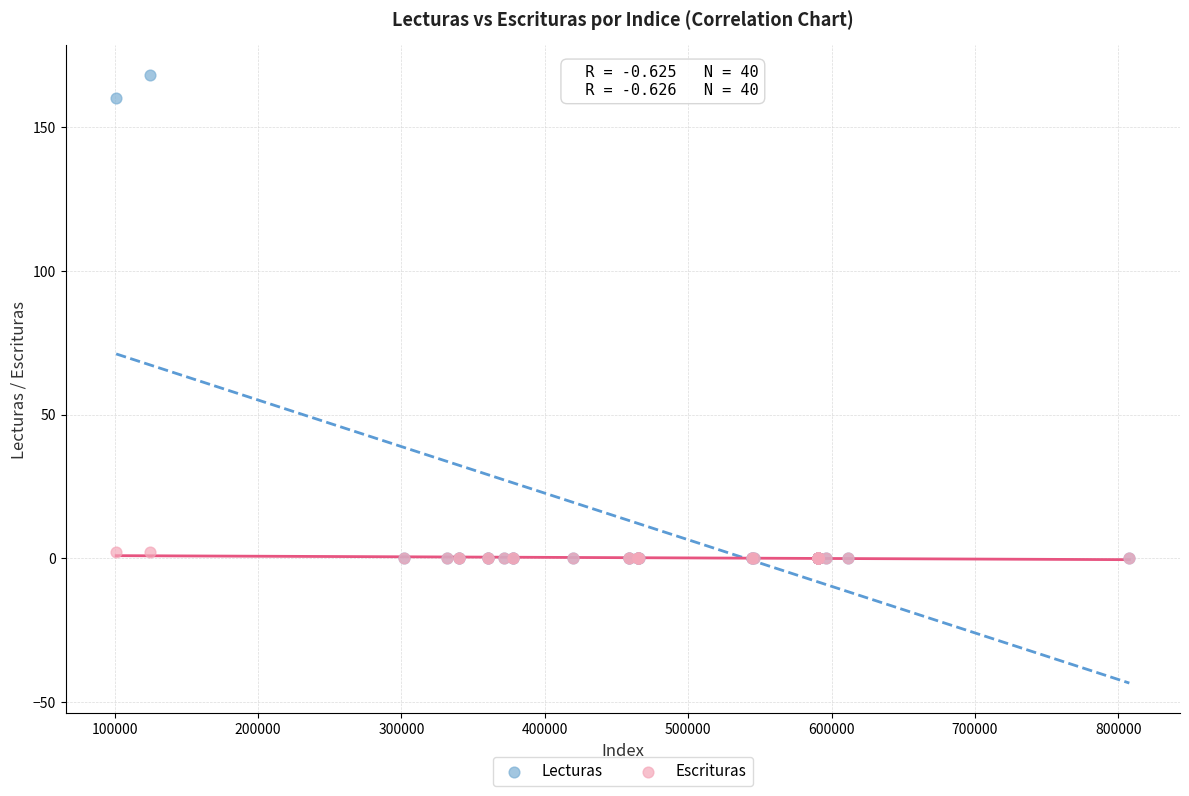

In the Lecturas series, what Y value is closest to 84?

160